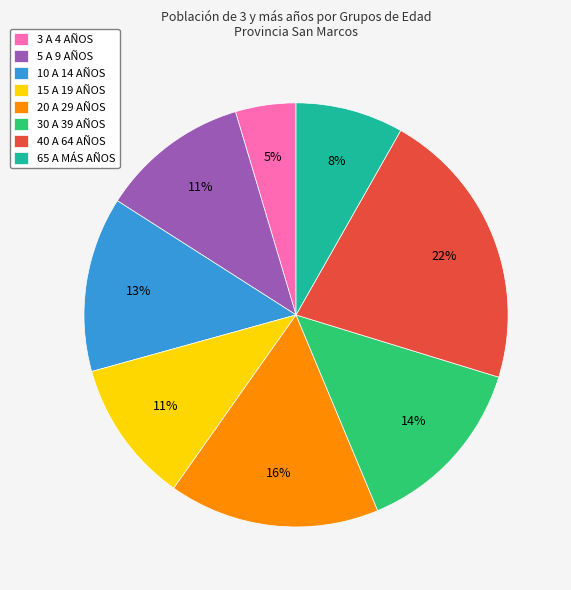

To the nearest percent, what is the combined percentage of 15 A 19 AÑOS and 30 A 39 AÑOS?

25%